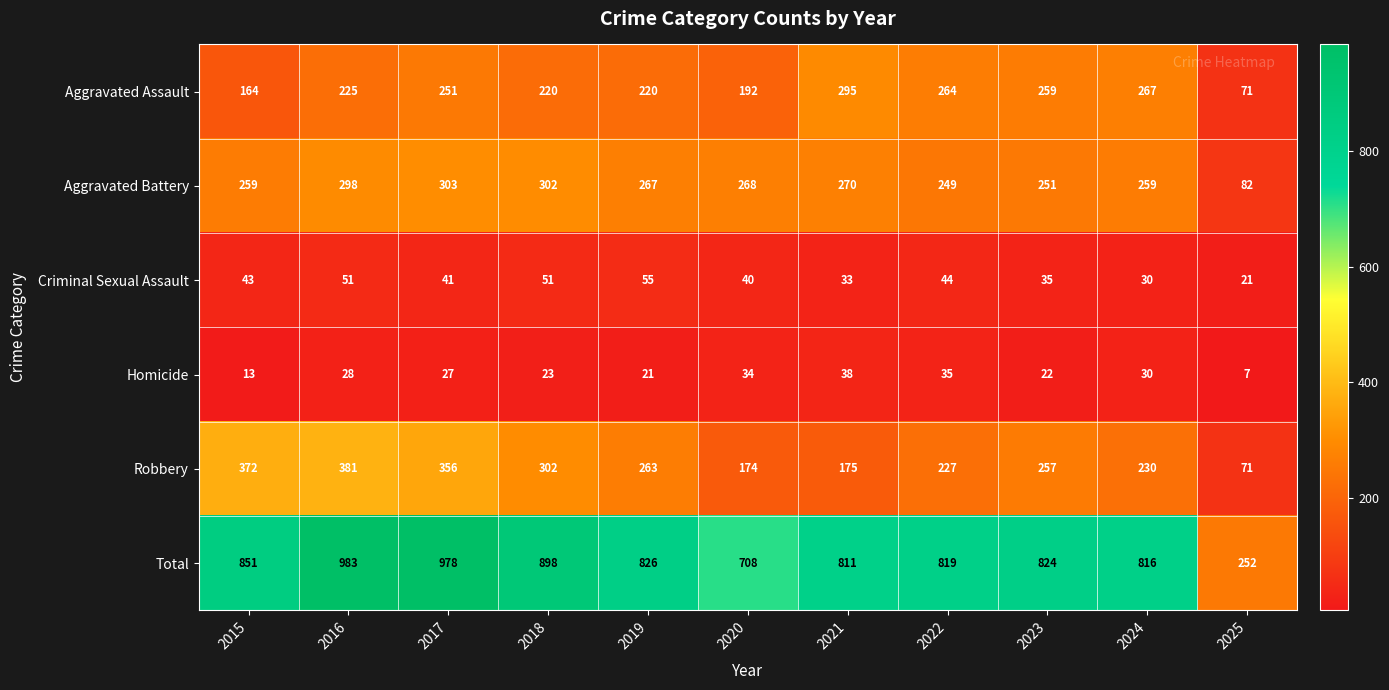

At which label is Aggravated Assault closest to 183?

2020